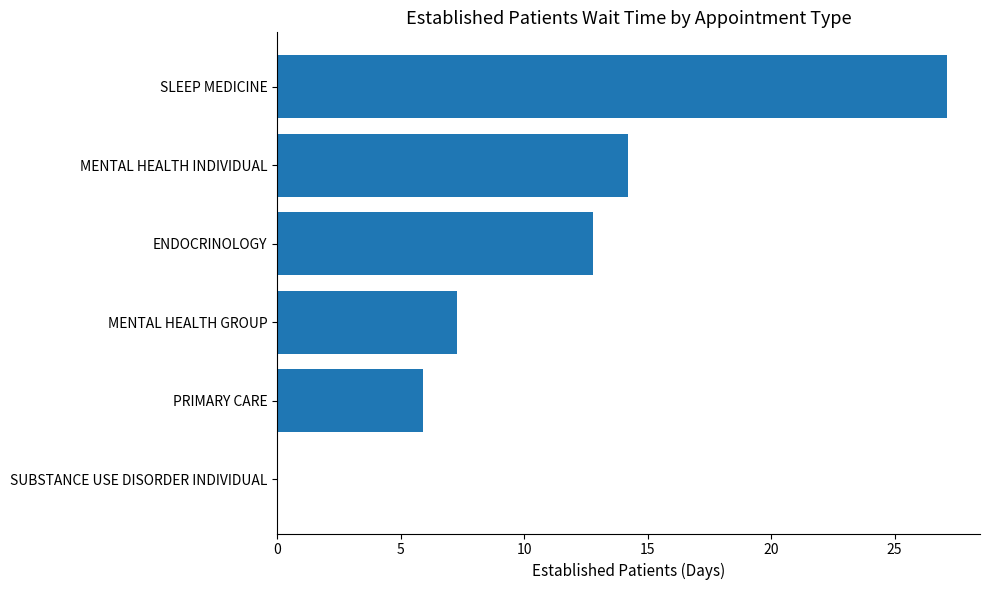

Reading bottom to top, list all the values displayed in this chart.

SUBSTANCE USE DISORDER INDIVIDUAL=0.0	PRIMARY CARE=5.9	MENTAL HEALTH GROUP=7.3	ENDOCRINOLOGY=12.8	MENTAL HEALTH INDIVIDUAL=14.2	SLEEP MEDICINE=27.1